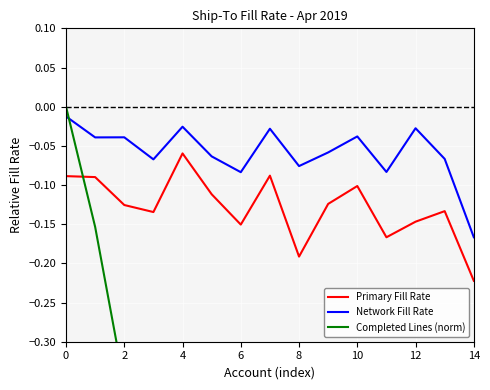

Between 8 and 13, which is larger?

13